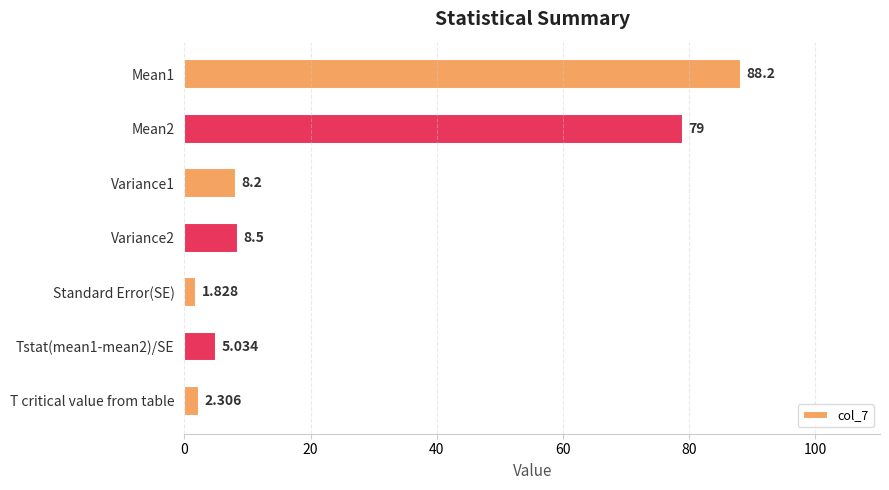

At which category does the chart reach its minimum across all series?

Standard Error(SE)